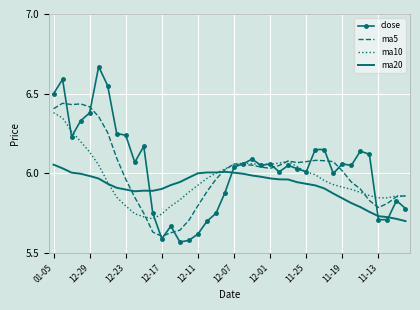

Which series ends up on top after the final intersection of close and ma20?

close